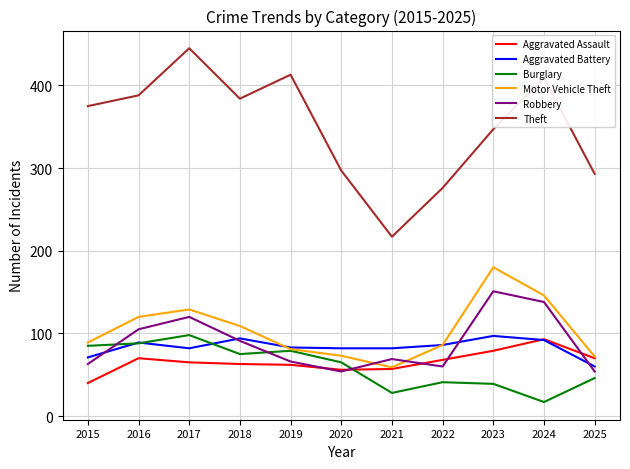

The Theft series shows 293 at 2025. True or false?

True